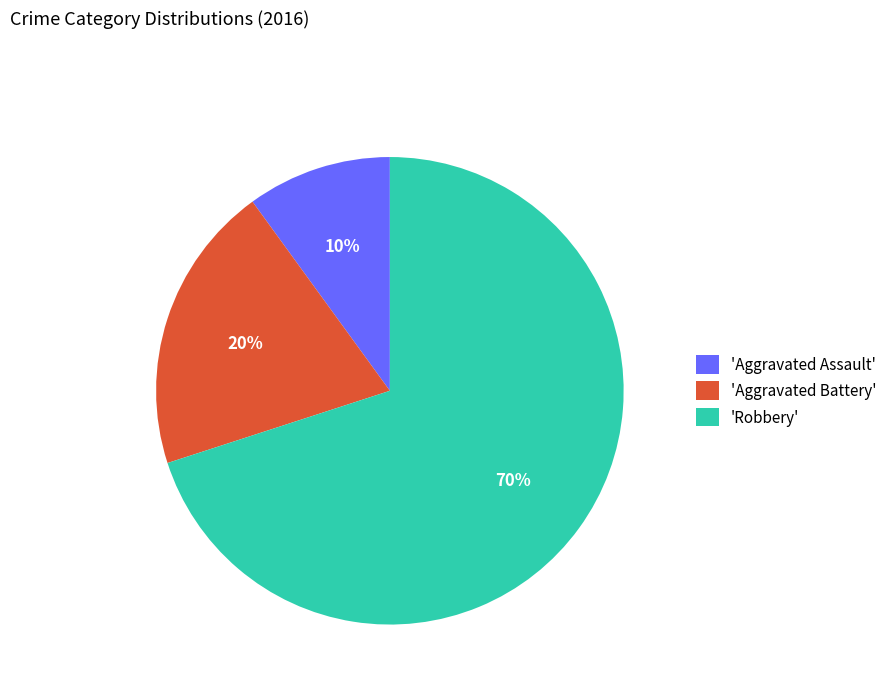

Is it true that 'Robbery' is 70% of the pie?

True